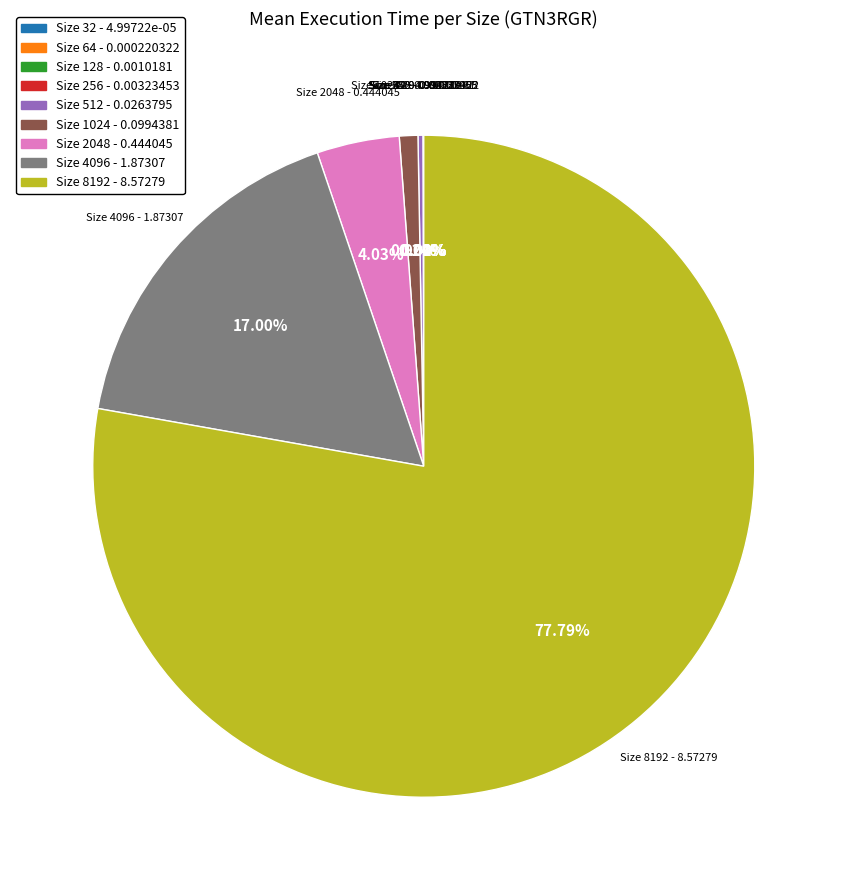

Does any single category account for the majority?

Yes